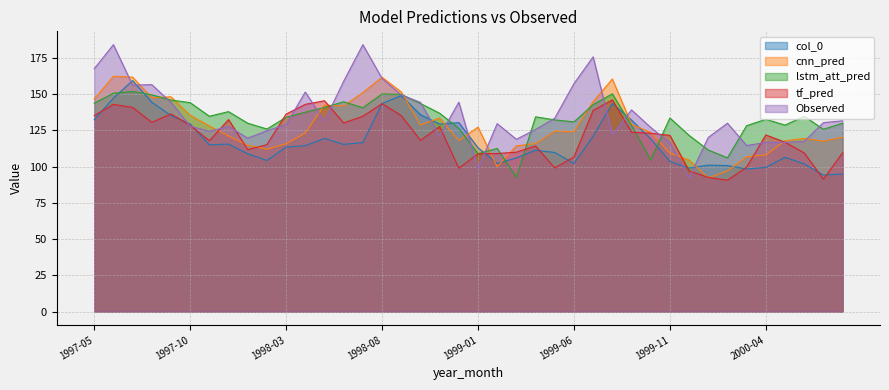

Rank the series at 1998-04 from highest to lowest value.

Observed, tf_pred, lstm_att_pred, cnn_pred, col_0